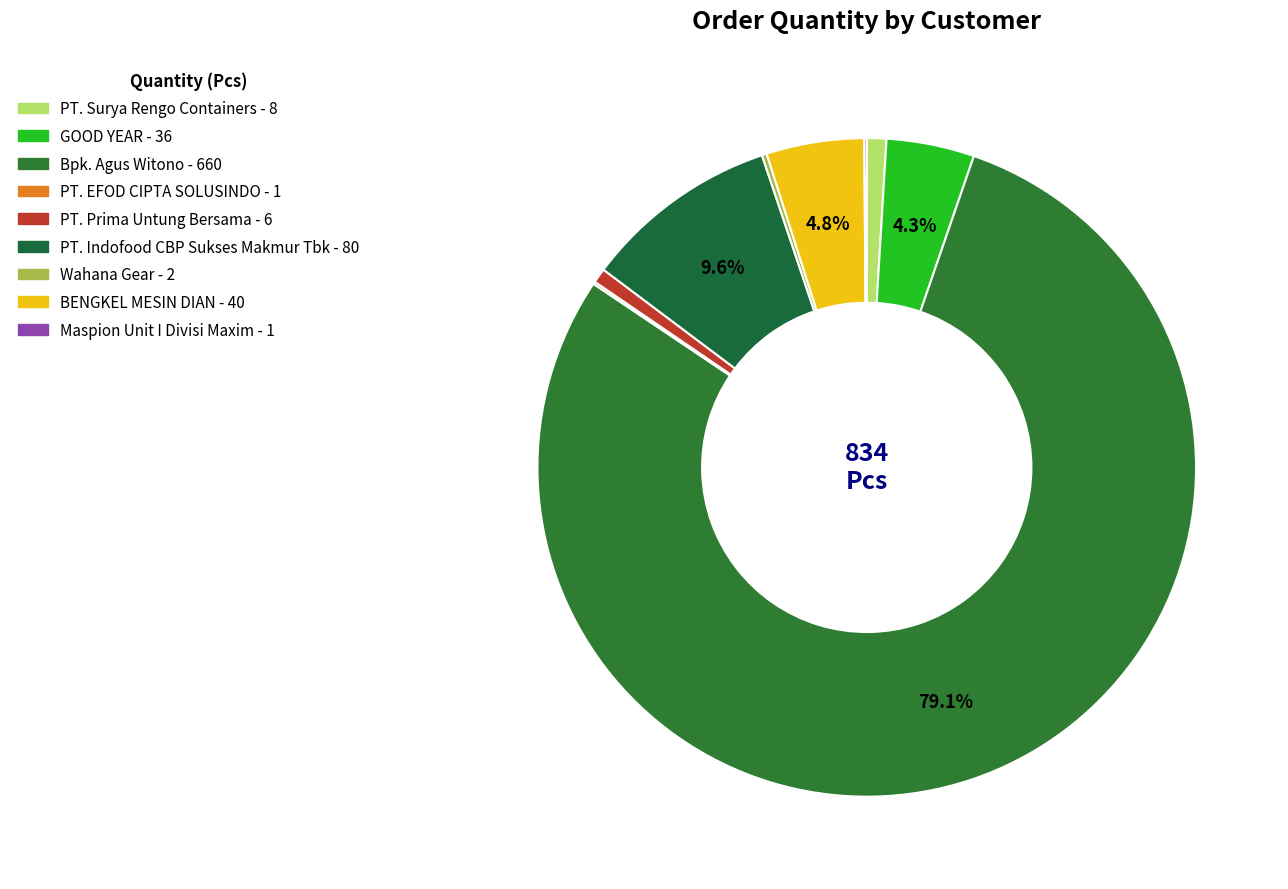

Which slice is the largest?

Bpk. Agus Witono